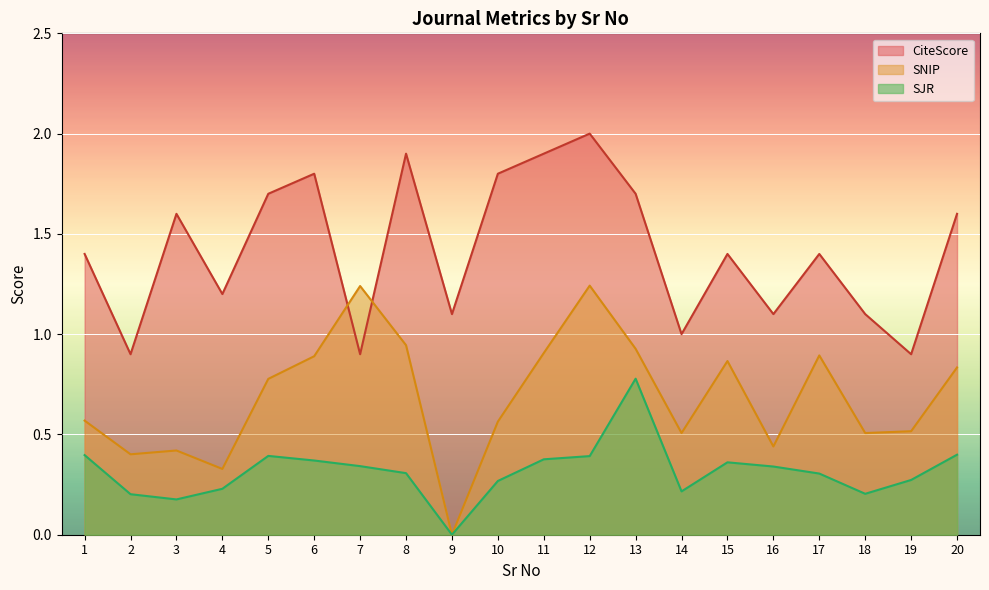

What is the value of the CiteScore point at the 8th from the left?

1.9